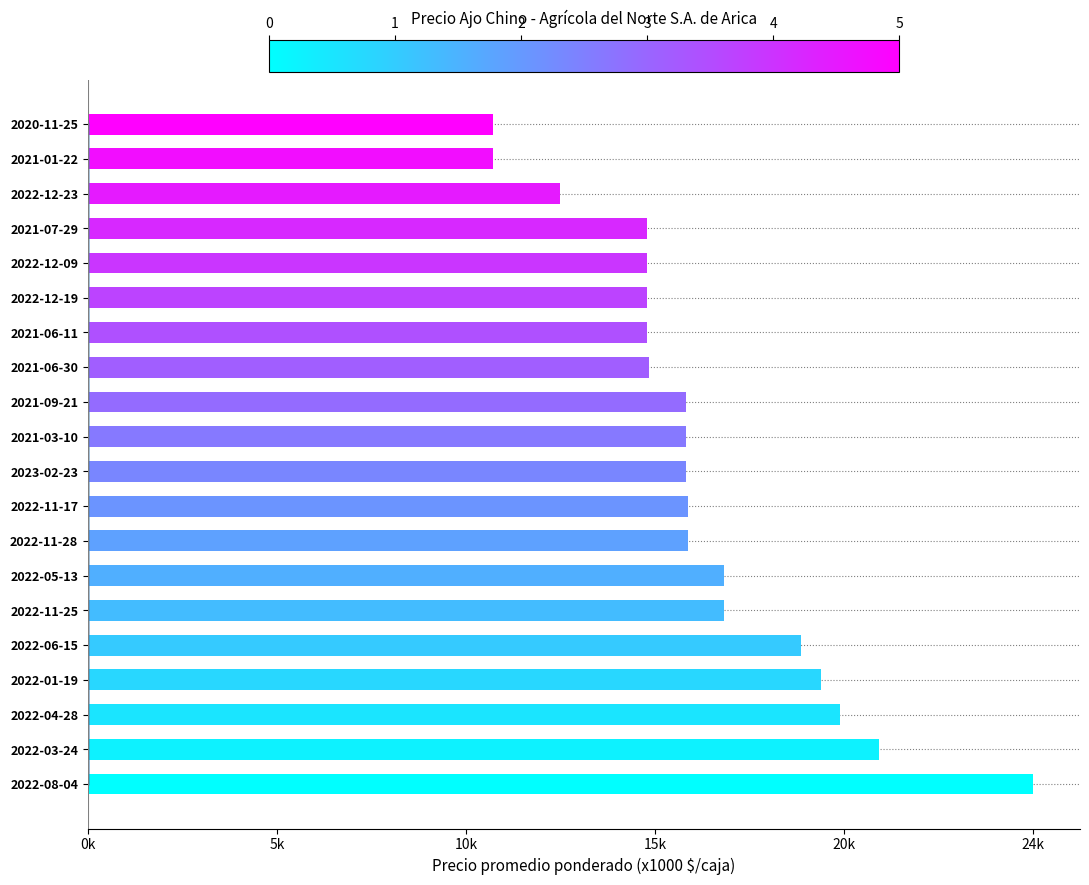

How many categories are shown in the chart?

20